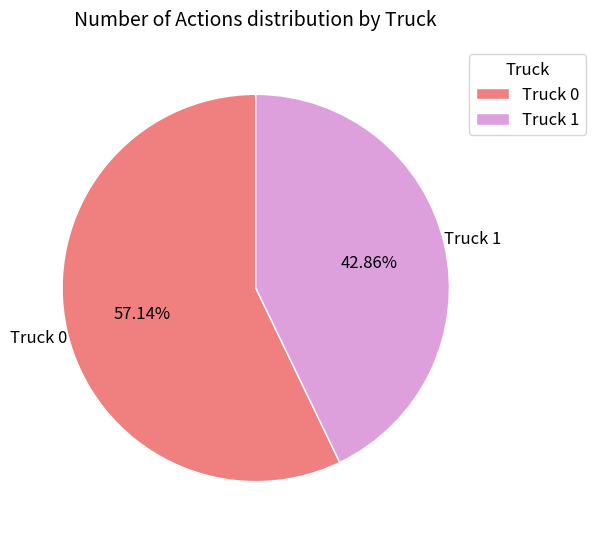

What is the total percentage of Truck 0 and Truck 1?

100.0%